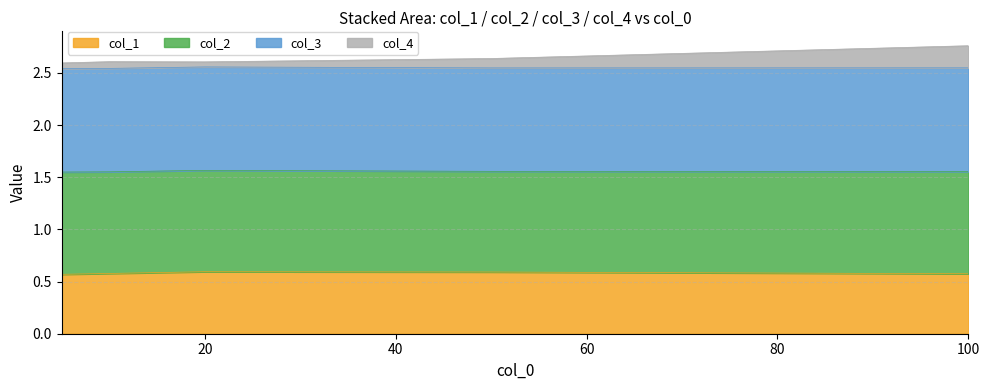

The col_1 series shows 1.0 at 10. True or false?

False